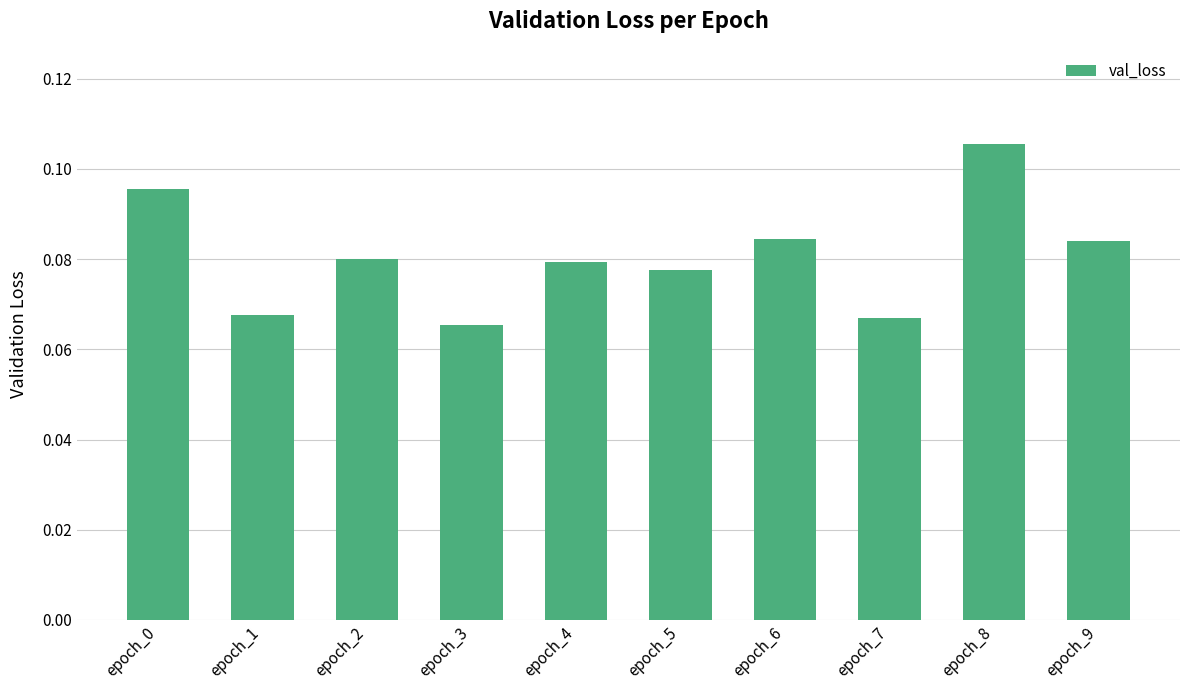

How many values are between 0 and 1?

10